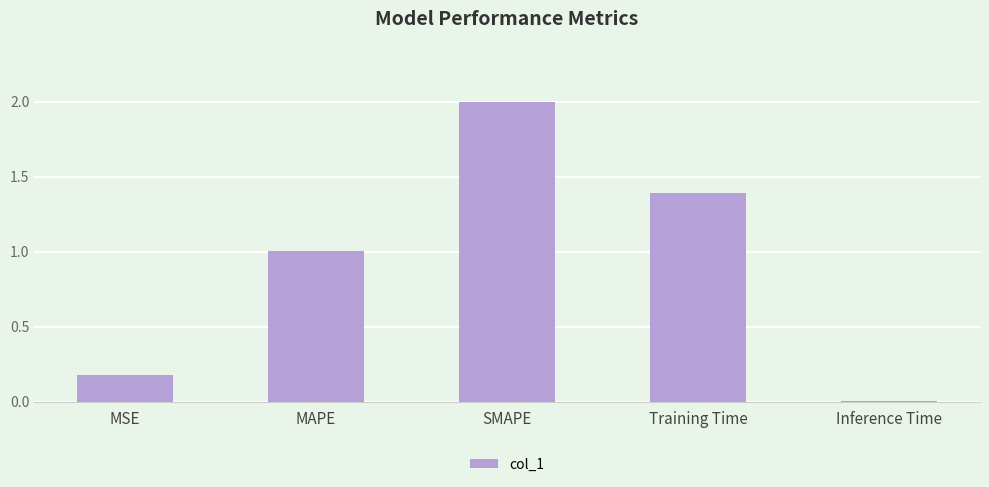

What position from the left is SMAPE?

3